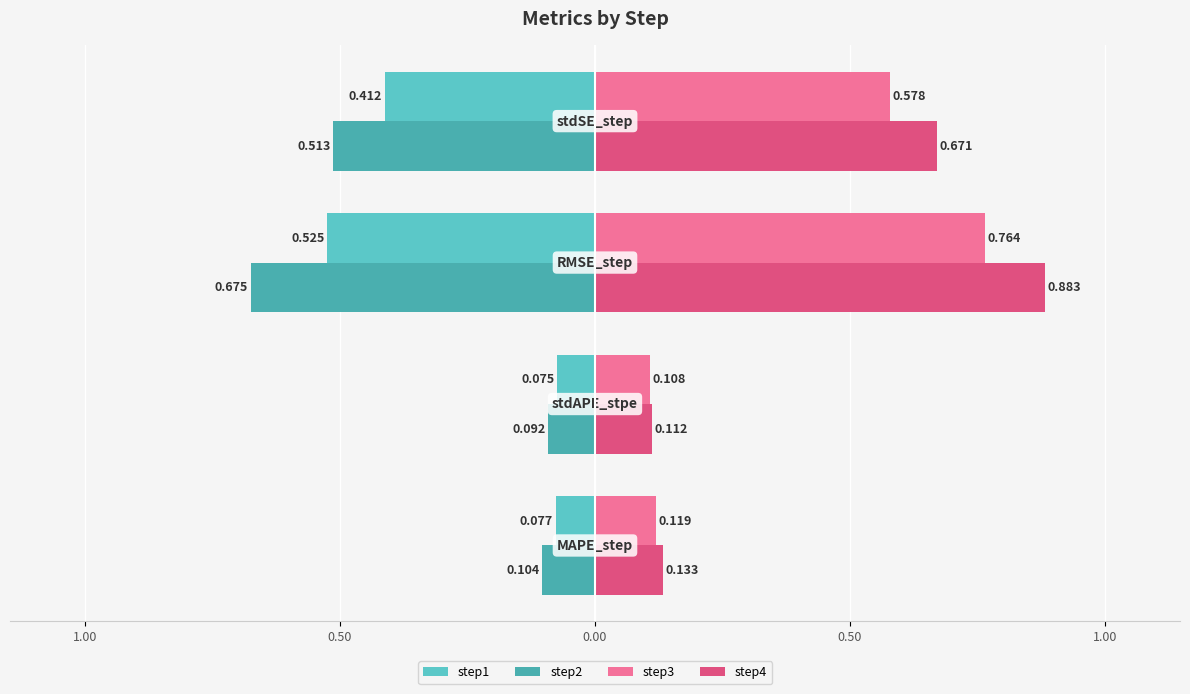

Reading left to right, extract all data points from this chart.

step1: -0.1	-0.1	-0.5	-0.4
step2: -0.1	-0.1	-0.7	-0.5
step3: 0.1	0.1	0.8	0.6
step4: 0.1	0.1	0.9	0.7